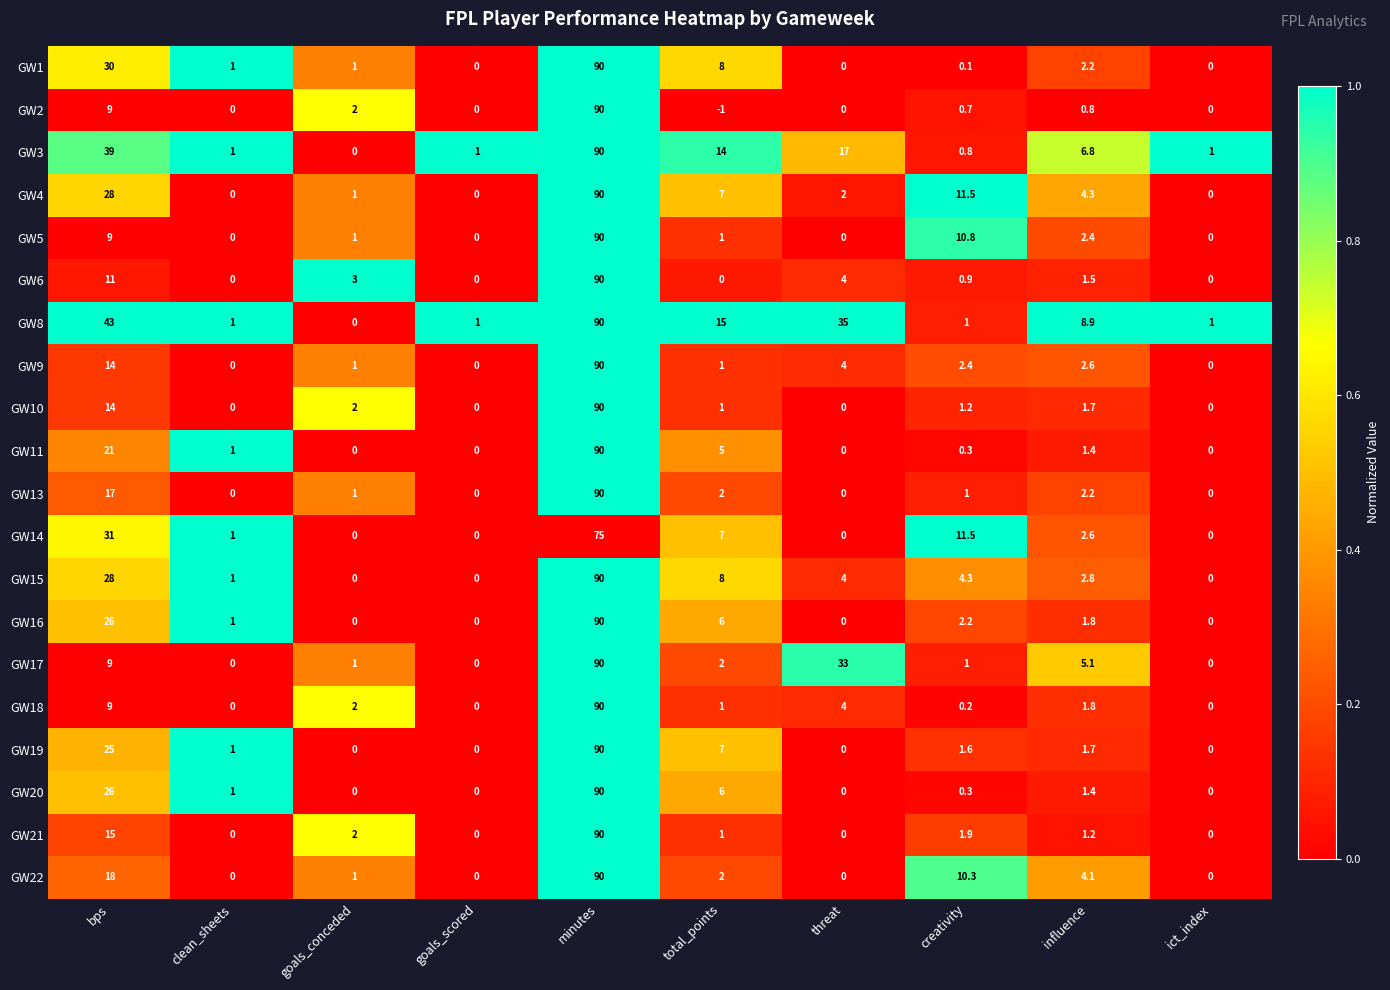

Count the number of data series in this chart.

20